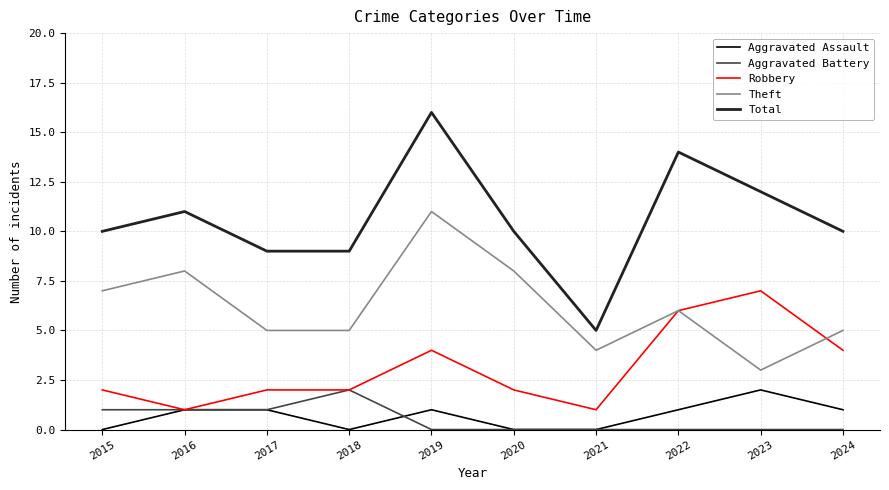

Between 2015 and 2023, which series saw the biggest shift?

Robbery